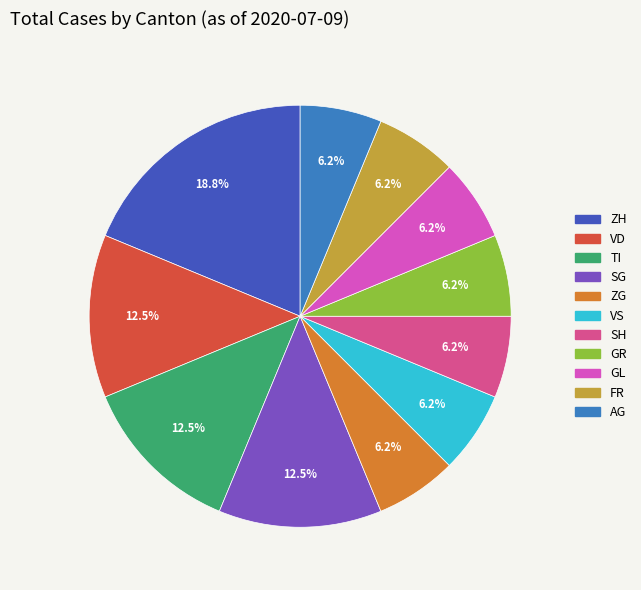

Does any single category account for the majority?

No